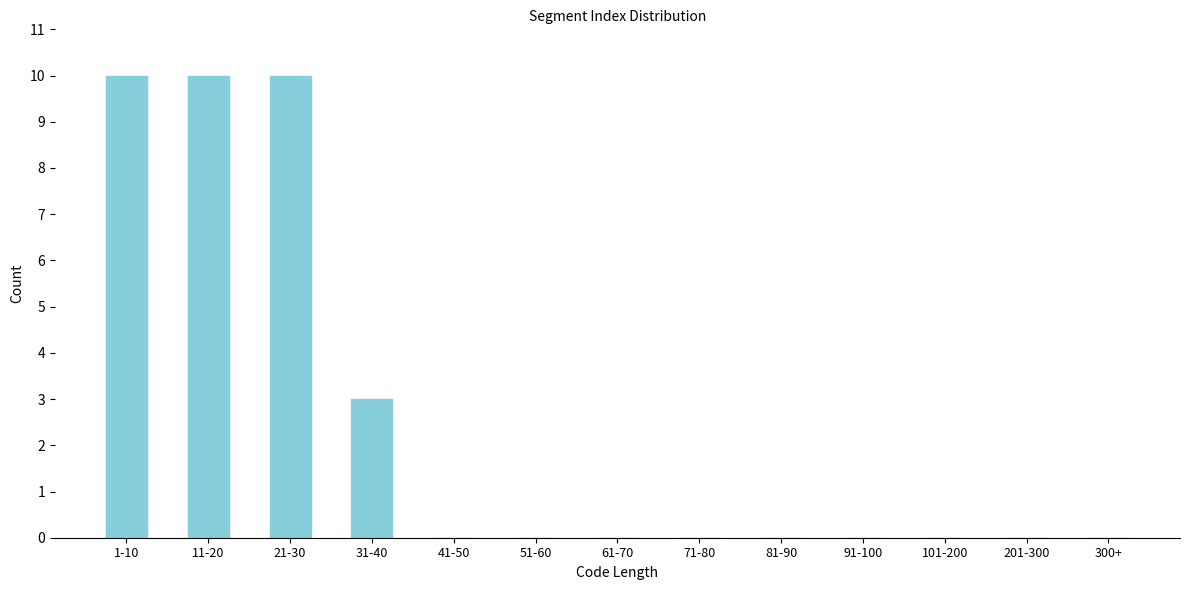

Reading left to right, what are all the values shown in this chart?

1-10=10	11-20=10	21-30=10	31-40=3	41-50=0	51-60=0	61-70=0	71-80=0	81-90=0	91-100=0	101-200=0	201-300=0	300+=0